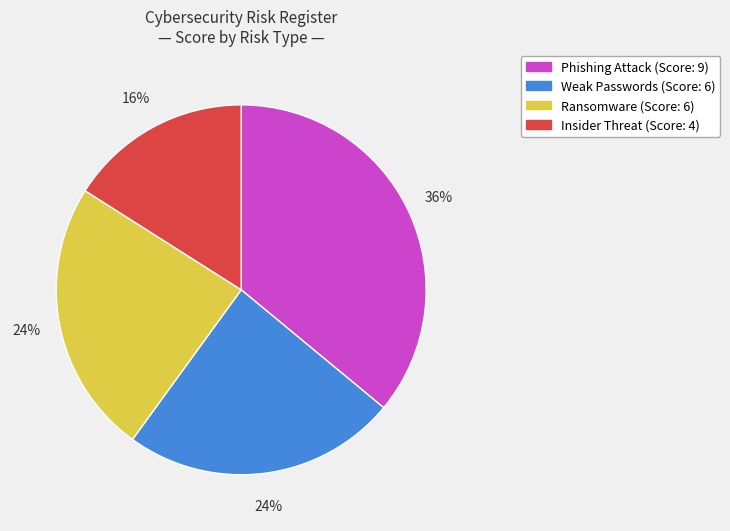

True or false: Weak Passwords accounts for 37% of the total.

False